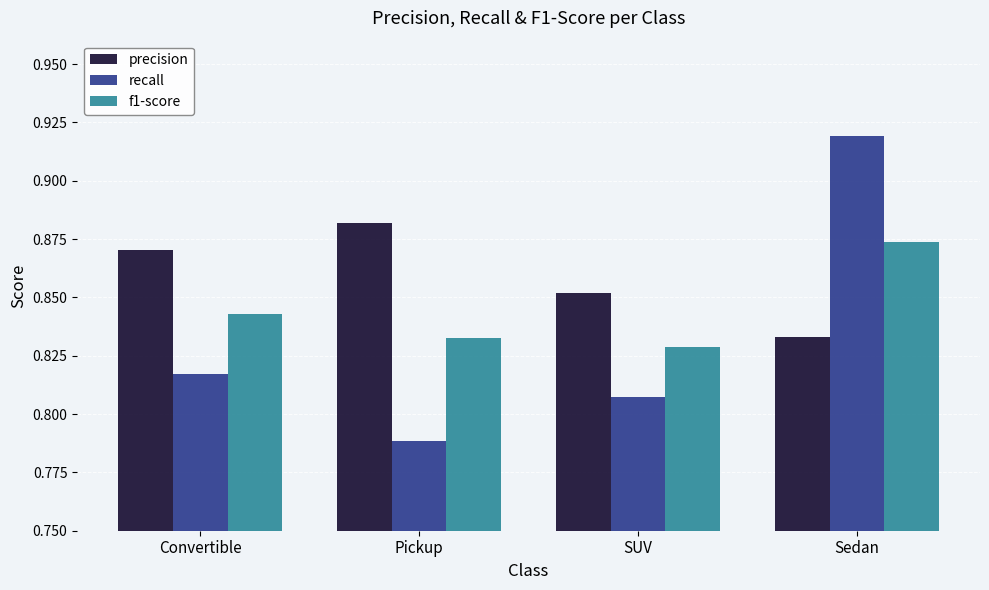

At which category does the chart reach its minimum across all series?

Pickup